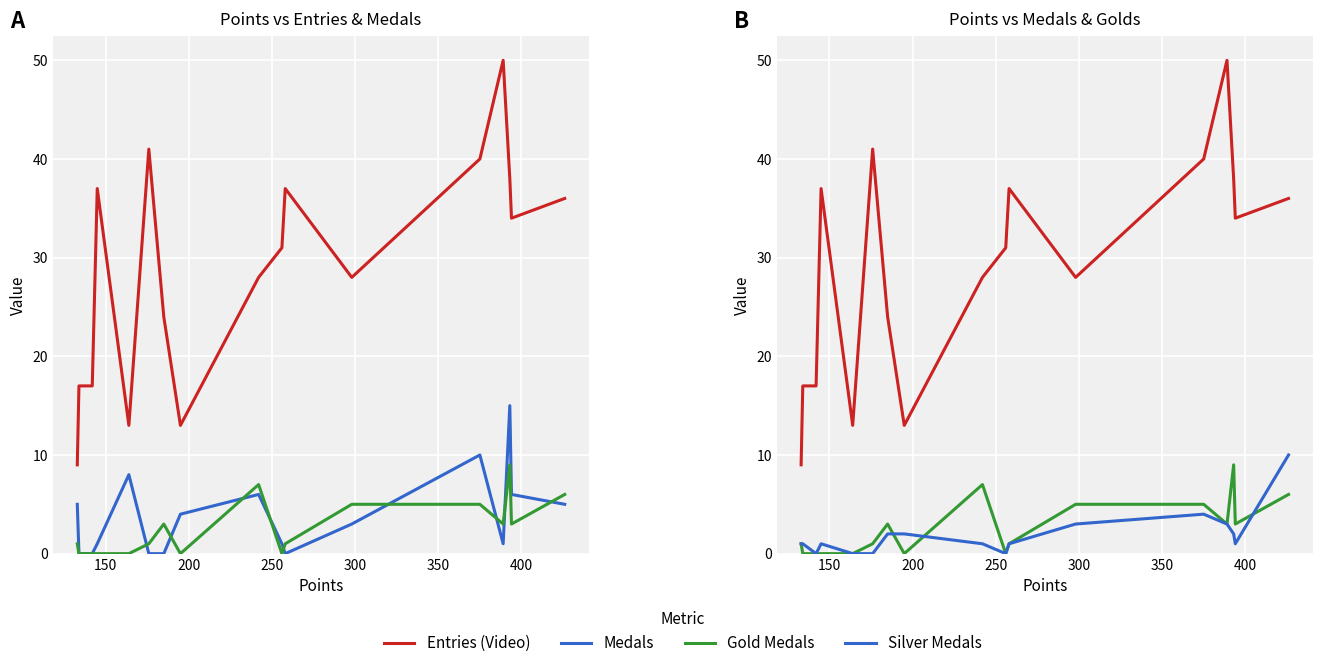

Reading left to right, what are all the values shown in this chart?

Entries: 9	17	17	37	13	41	24	13	28	31	37	28	40	50	38	34	36
Medals: 5	0	0	1	8	0	0	4	6	1	0	3	10	1	15	6	5
col_3: 1	0	0	0	0	1	3	0	7	0	1	5	5	3	9	3	6
col_4: 1	1	0	1	0	0	2	2	1	0	1	3	4	3	2	1	10